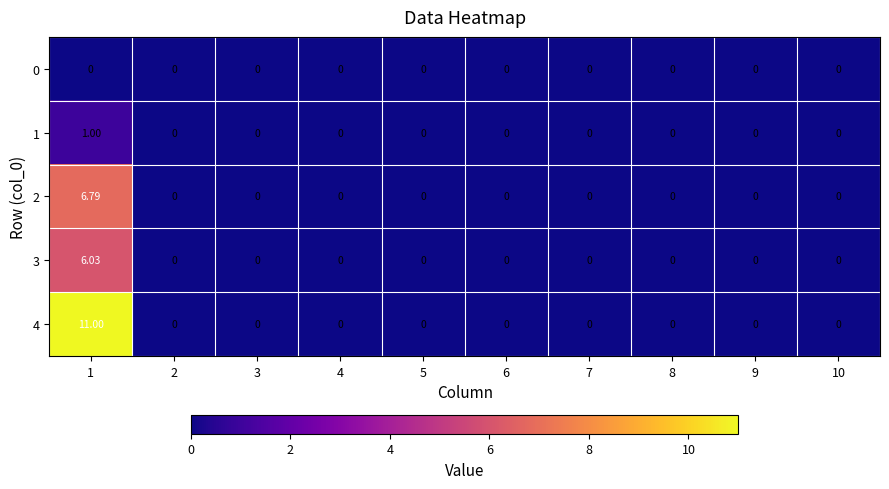

At how many categories does at least one series exceed 10?

1